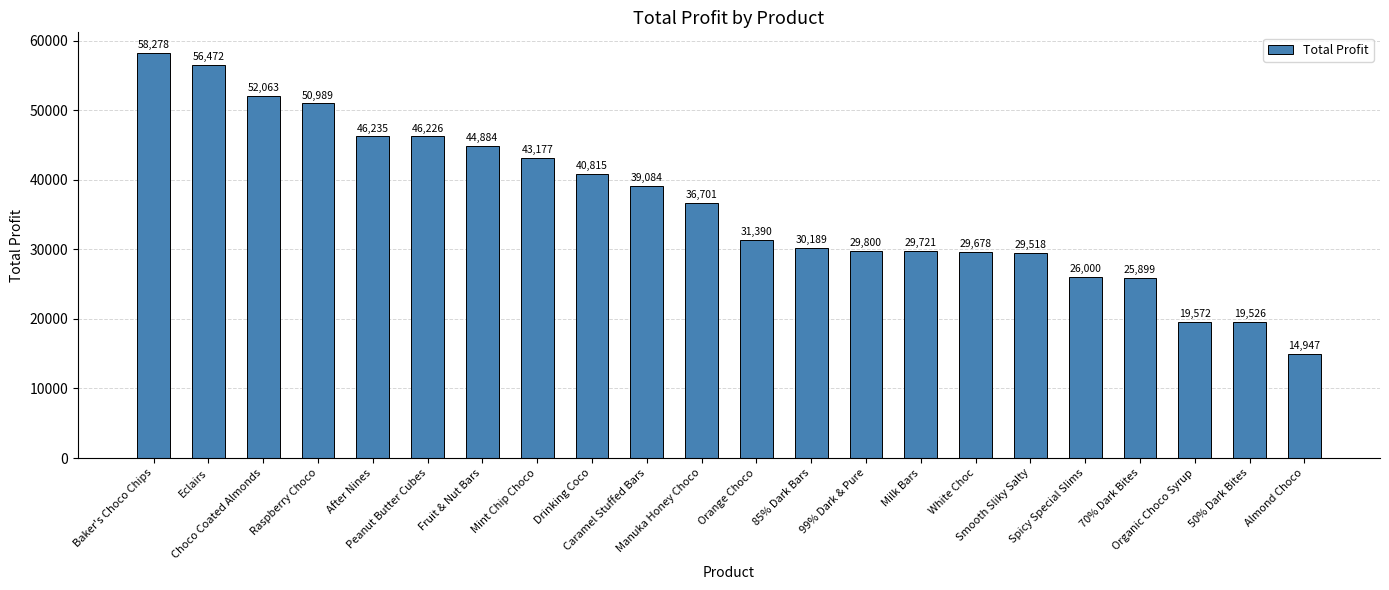

What is the value of the 5th bar from the left?

46235.0